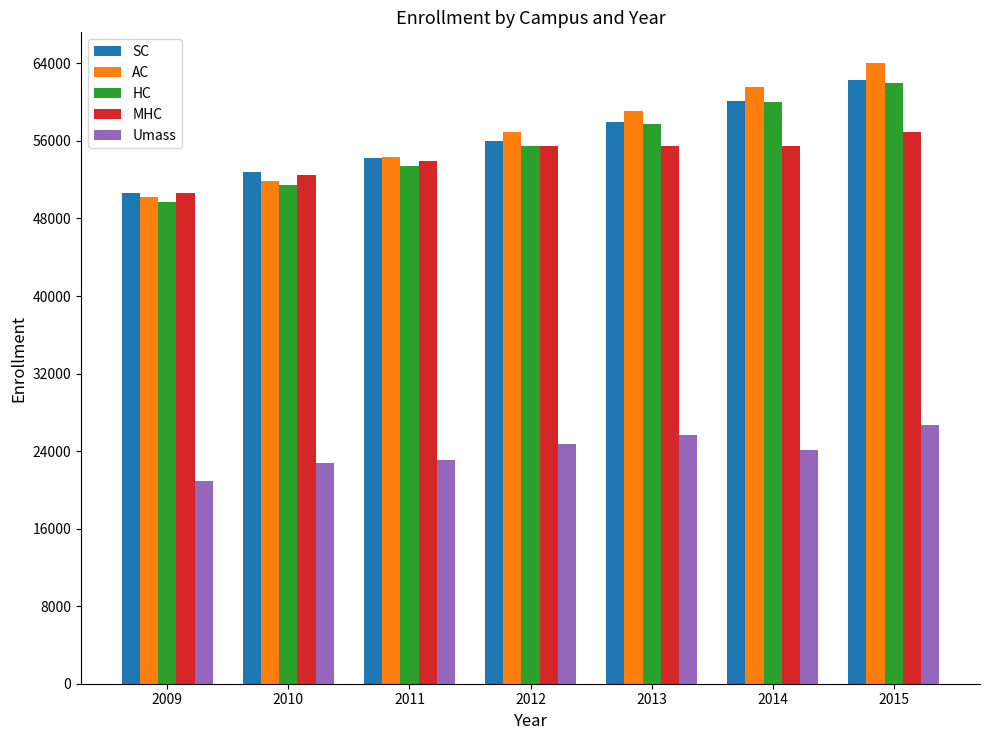

Where is Umass nearest to the value 23828?

2014